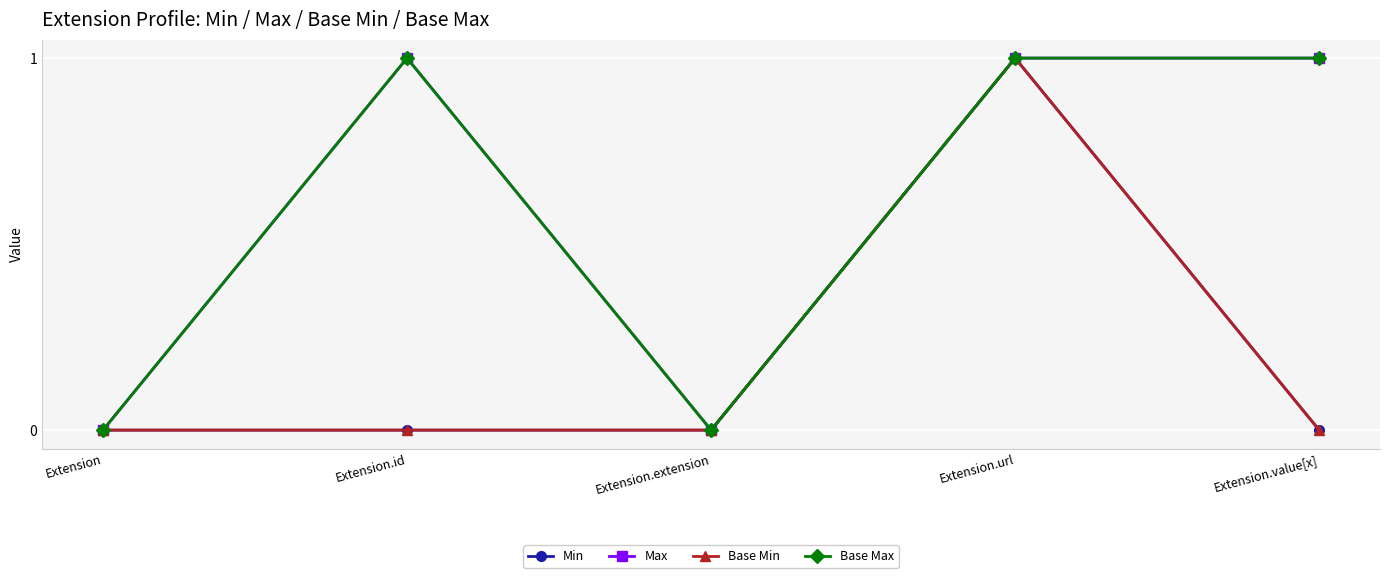

Does the chart have visible grid lines?

Yes